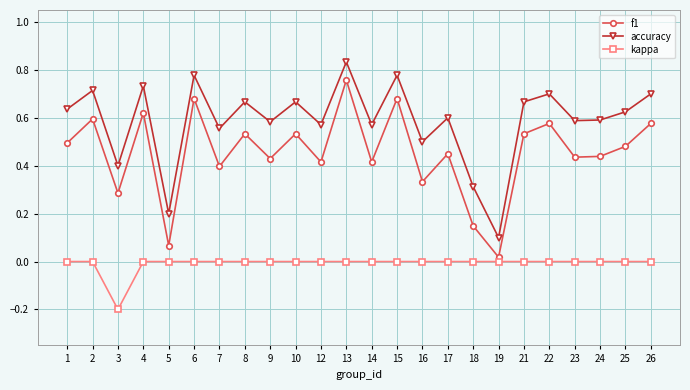

At how many categories does at least one series exceed 0?

24